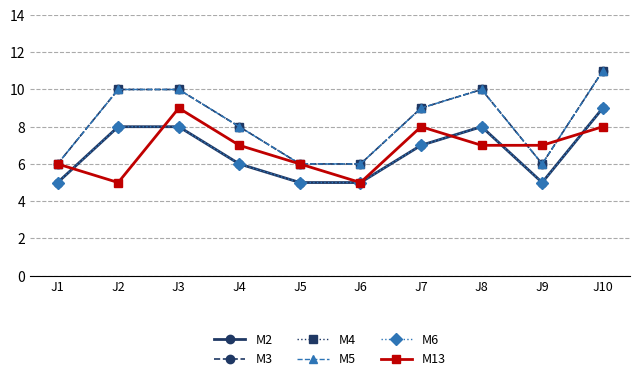

Reading right to left, transcribe all the data shown in this chart.

M2: J10=9	J9=5	J8=8	J7=7	J6=5	J5=5	J4=6	J3=8	J2=8	J1=5
M3: J10=11	J9=6	J8=10	J7=9	J6=6	J5=6	J4=8	J3=10	J2=10	J1=6
M4: J10=11	J9=6	J8=10	J7=9	J6=6	J5=6	J4=8	J3=10	J2=10	J1=6
M5: J10=11	J9=6	J8=10	J7=9	J6=6	J5=6	J4=8	J3=10	J2=10	J1=6
M6: J10=9	J9=5	J8=8	J7=7	J6=5	J5=5	J4=6	J3=8	J2=8	J1=5
M13: J10=8	J9=7	J8=7	J7=8	J6=5	J5=6	J4=7	J3=9	J2=5	J1=6